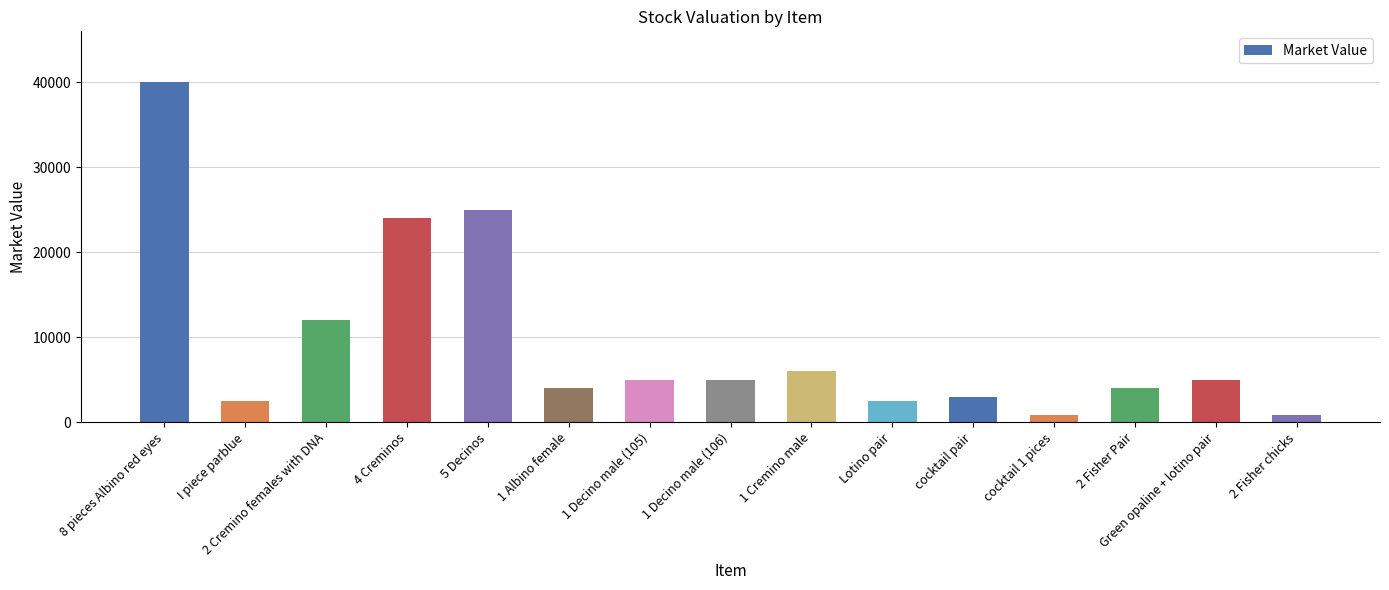

Approximately how many times larger is the value at 2 Cremino females with DNA compared to cocktail pair?

4.0